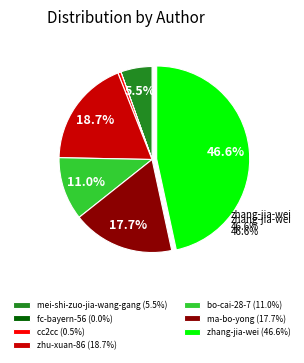

Is there any slice that represents more than half of the pie?

No